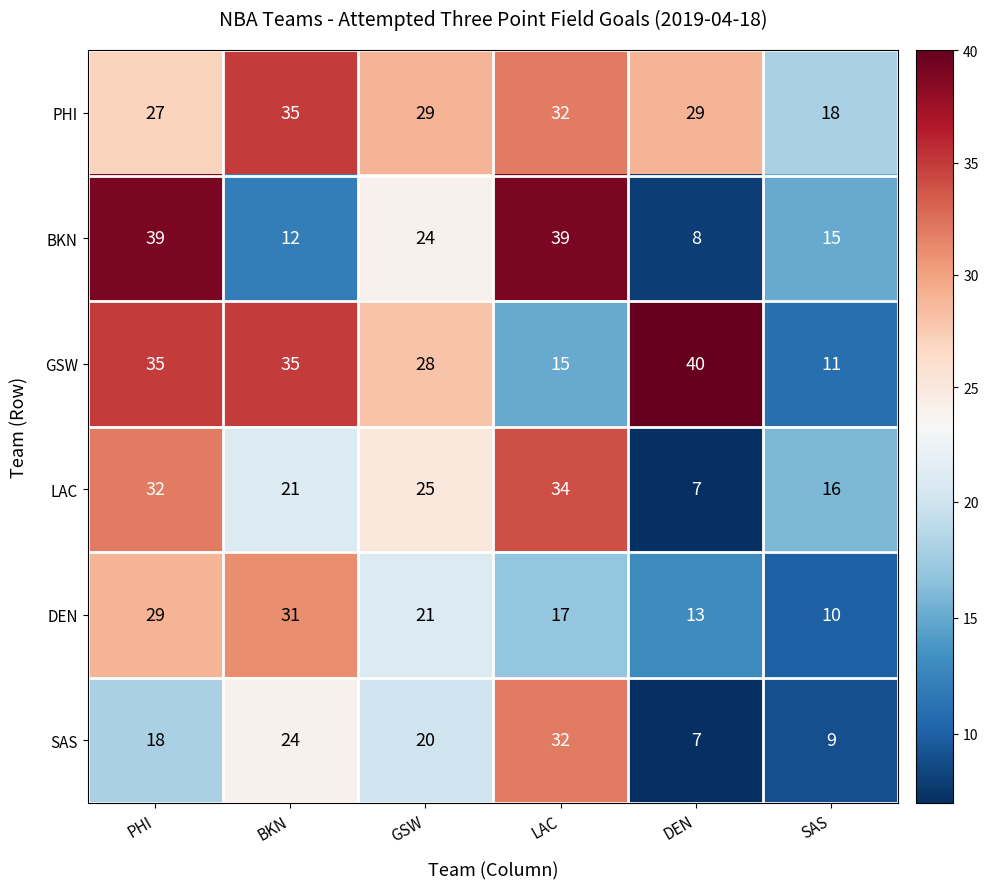

Read the PHI value at BKN, to the nearest 5.

35